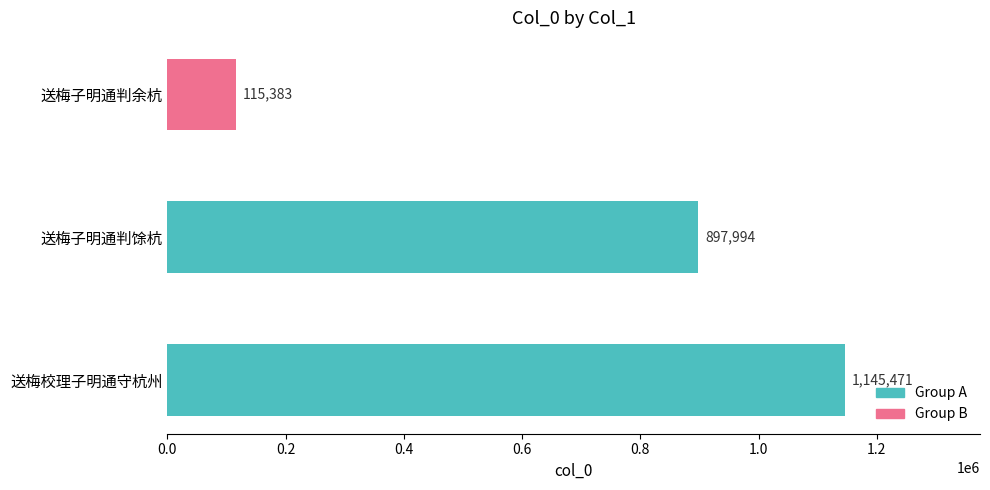

What is the maximum value shown in the chart?

1145471